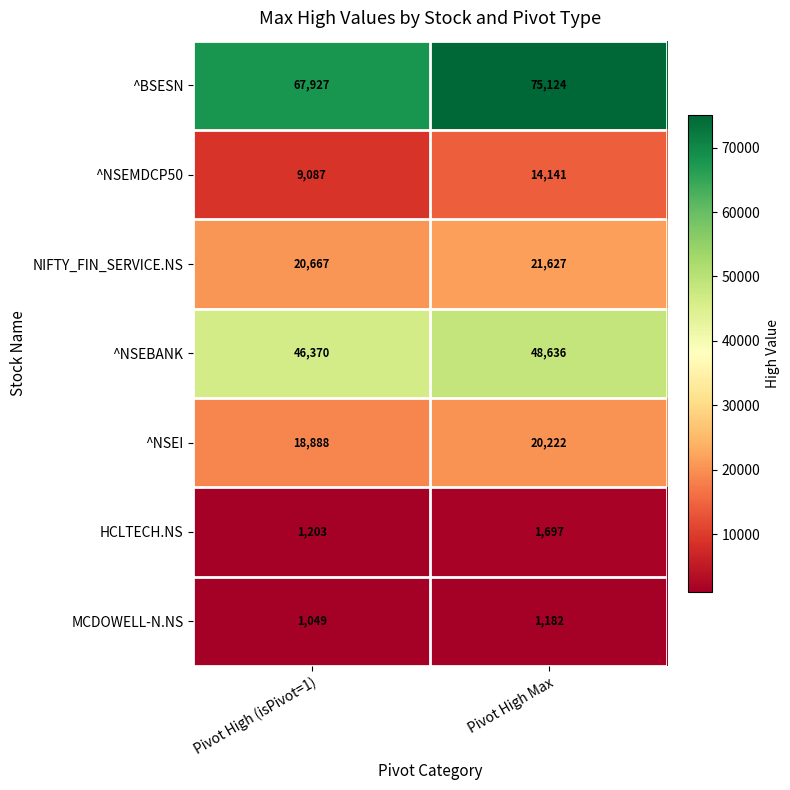

Reading left to right, list all the values displayed in this chart.

^BSESN: 67927	75124
^NSEMDCP50: 9087	14141
NIFTY_FIN_SERVICE.NS: 20667	21627
^NSEBANK: 46370	48636
^NSEI: 18888	20222
HCLTECH.NS: 1203	1697
MCDOWELL-N.NS: 1049	1182